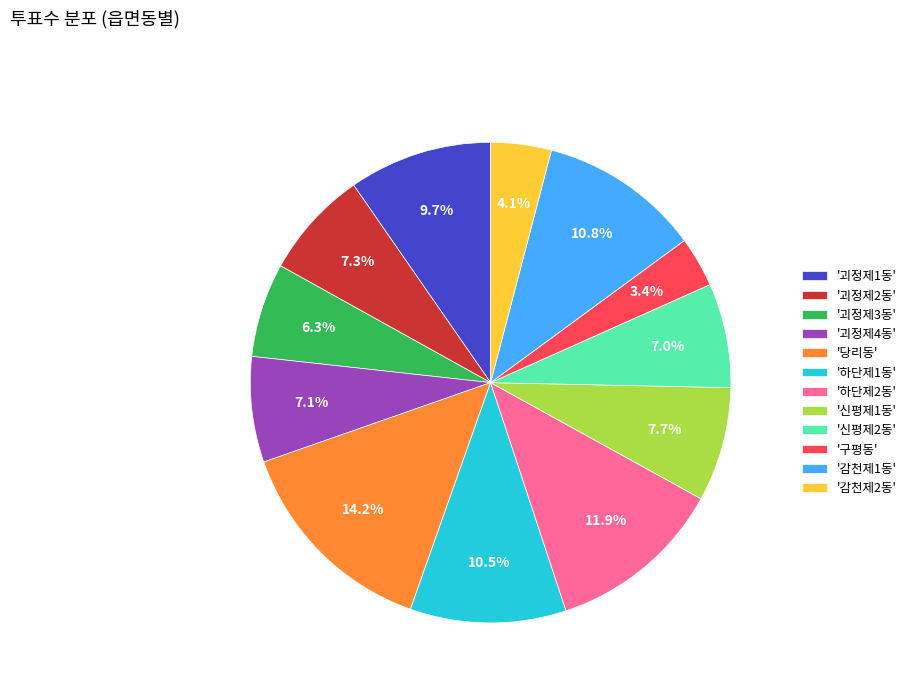

Combined, do '괴정제2동' and '하단제1동' account for over 50%?

No